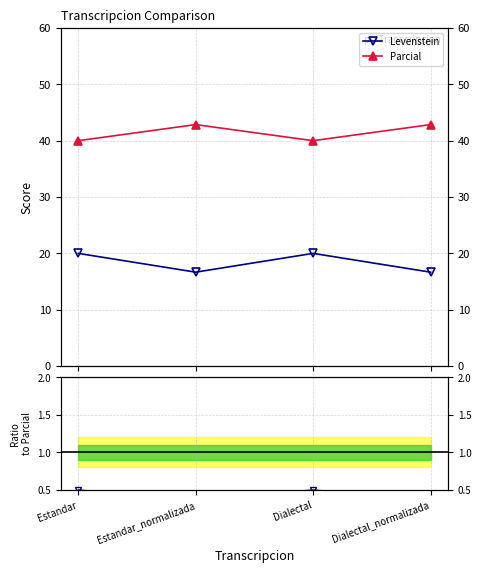

Is this an area chart (filled region under the line)?

No